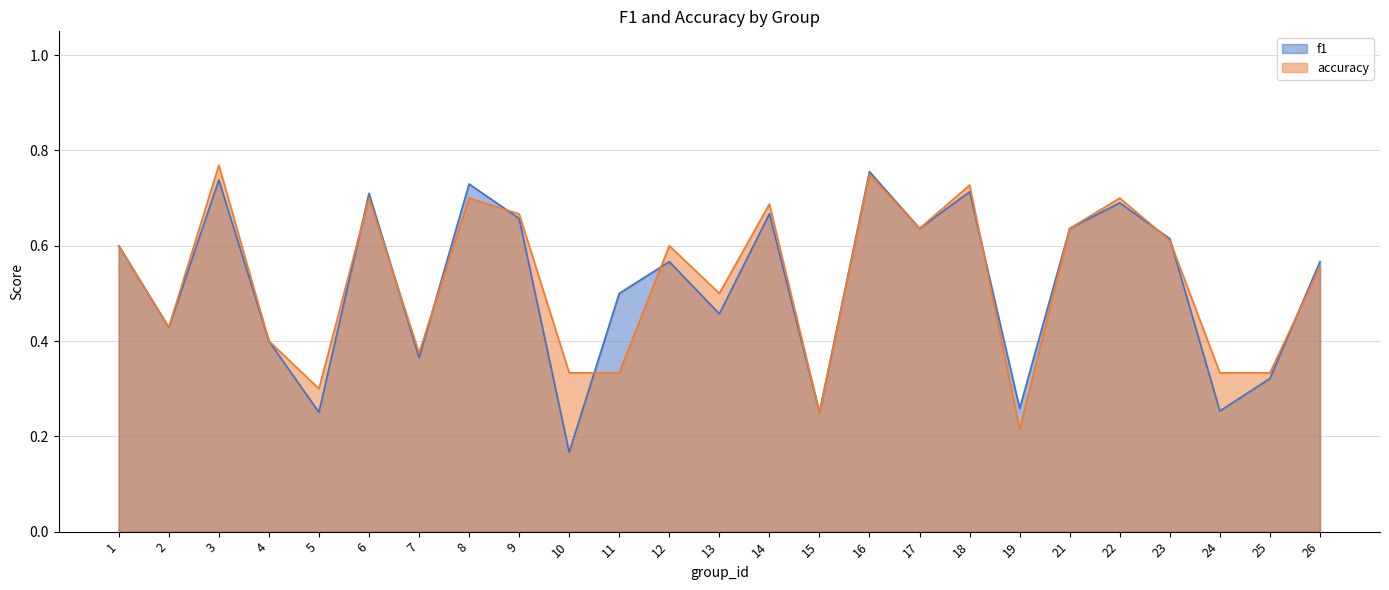

At which category does f1 reach its first local valley?

2